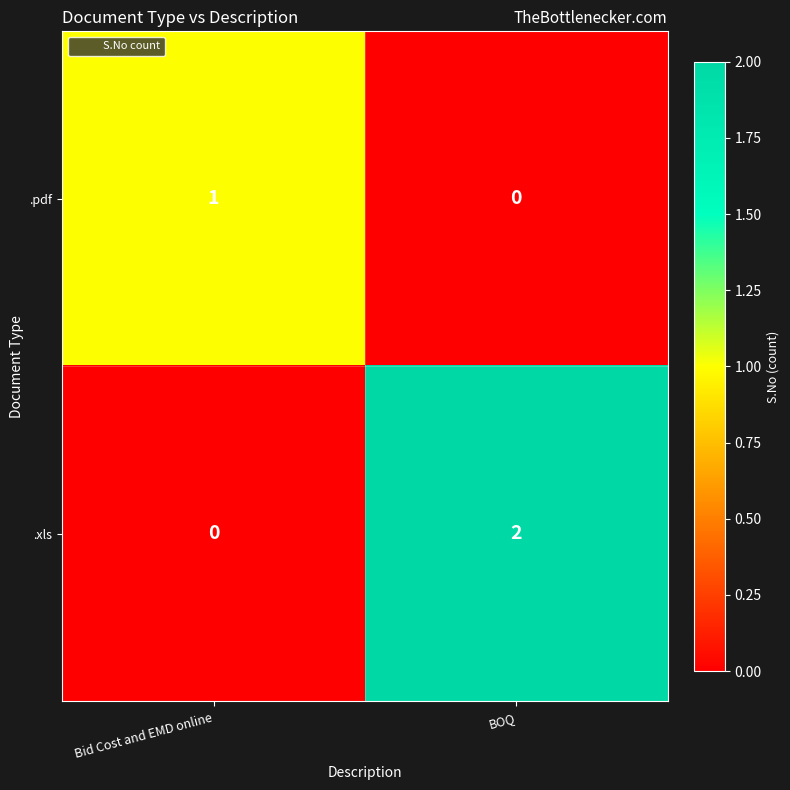

Count the number of data series in this chart.

2